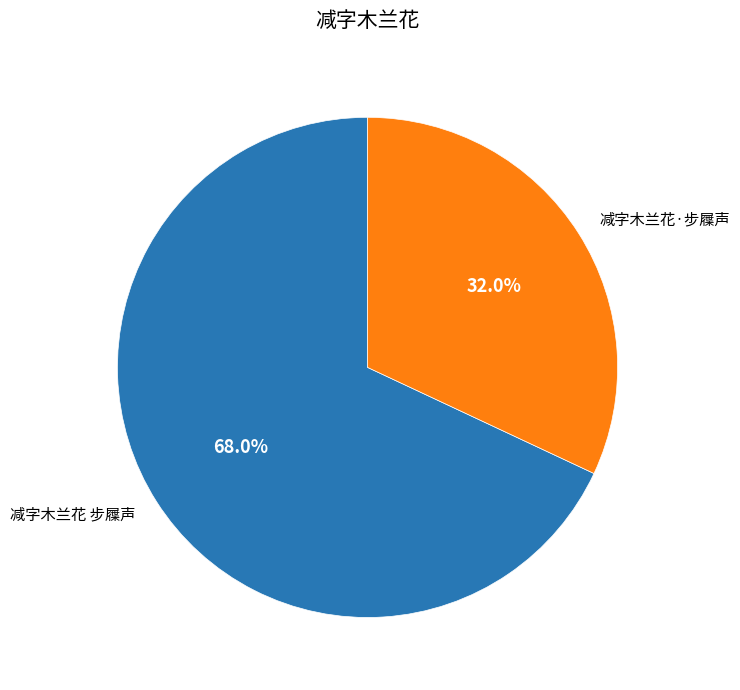

Which has a higher value, 减字木兰花·步屧声 or 减字木兰花 步屧声?

减字木兰花 步屧声